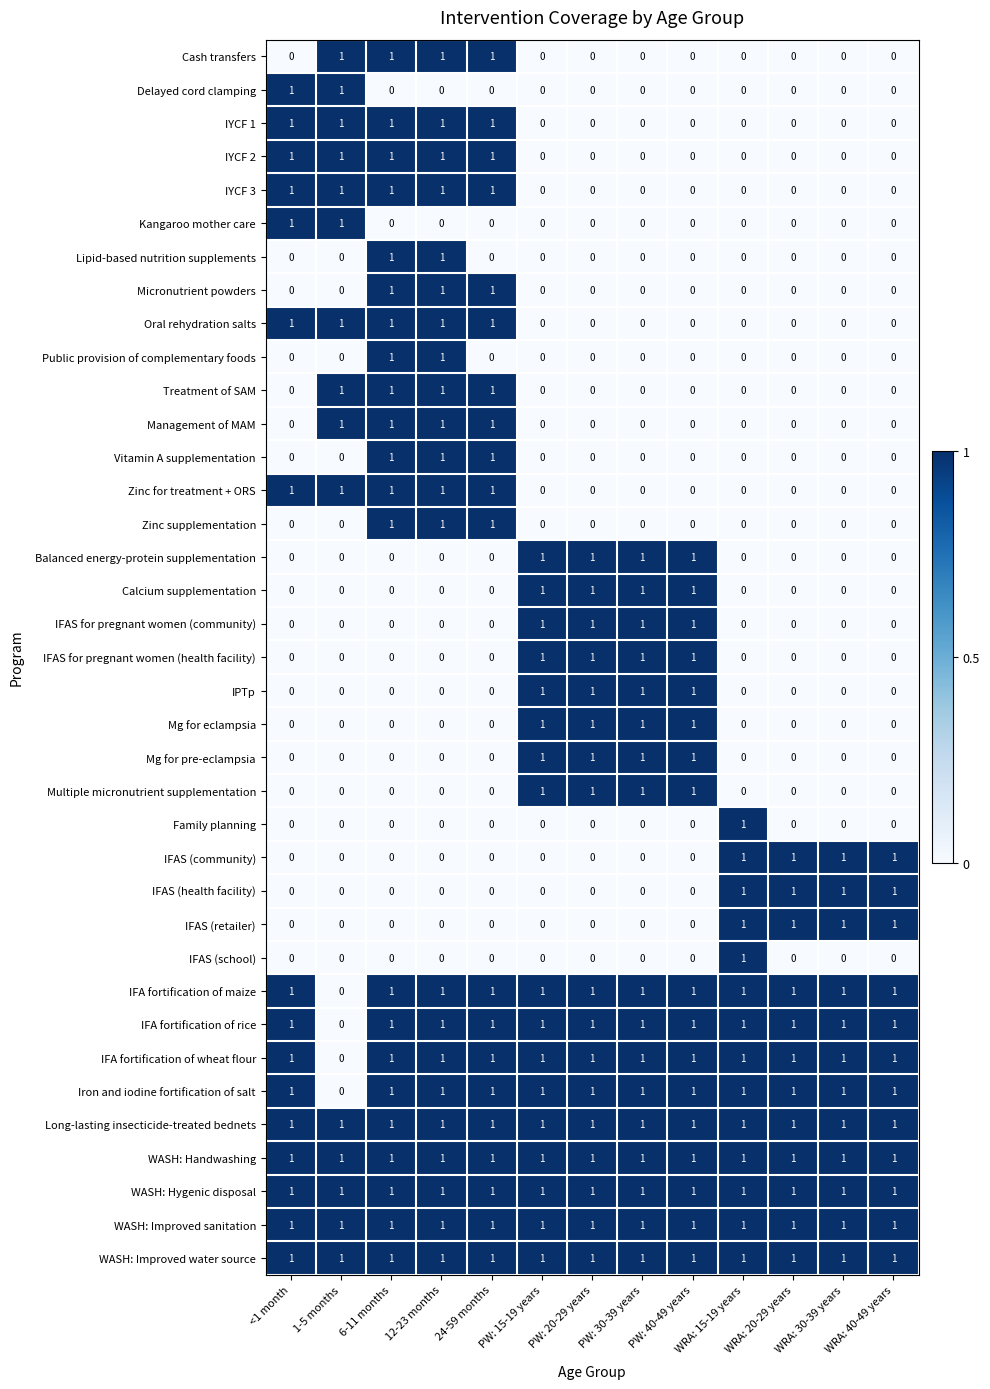

At how many categories does at least one series exceed 0?

13